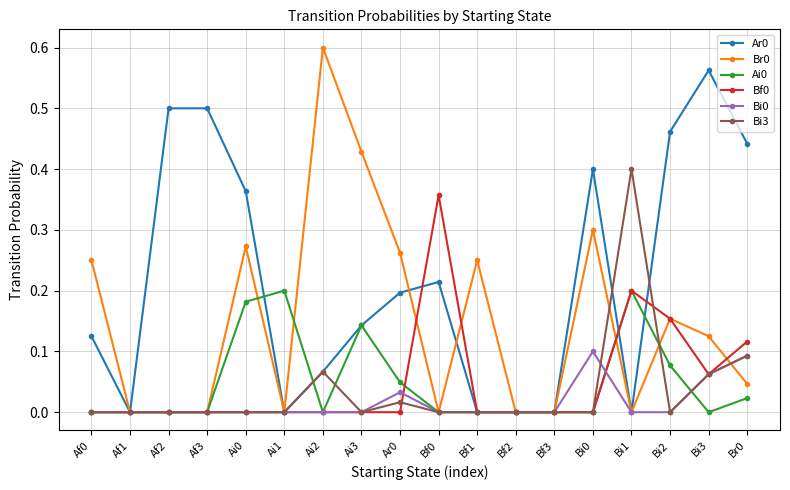

The Ar0 series shows 0.4 at Br0. True or false?

True